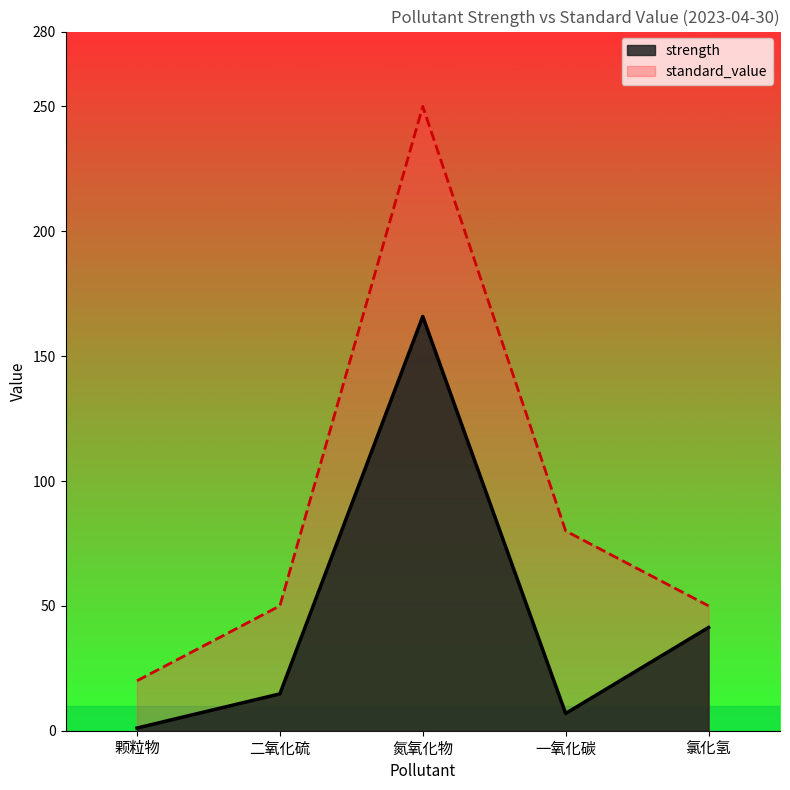

What is the sum of the strength values at 颗粒物 and 一氧化碳?

8.0